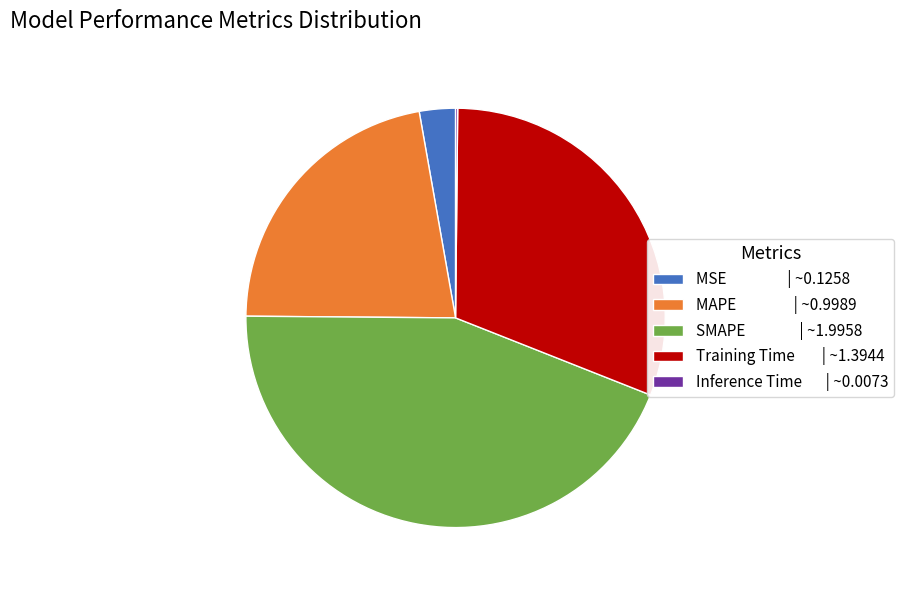

The MSE | ~0.1258 slice represents 3% of the pie. True or false?

True